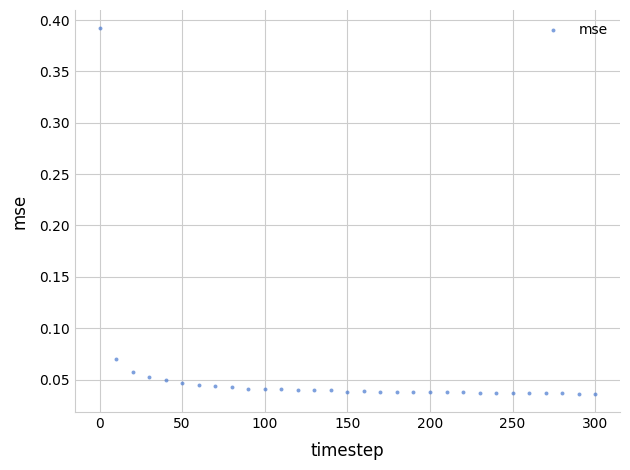

What is the range of X values (max minus min)?

300.0